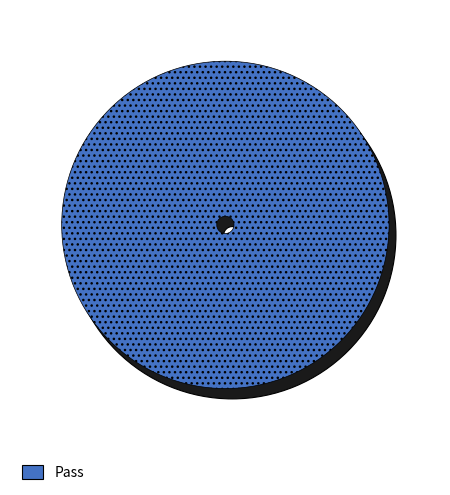

Count the number of slices in the pie.

4